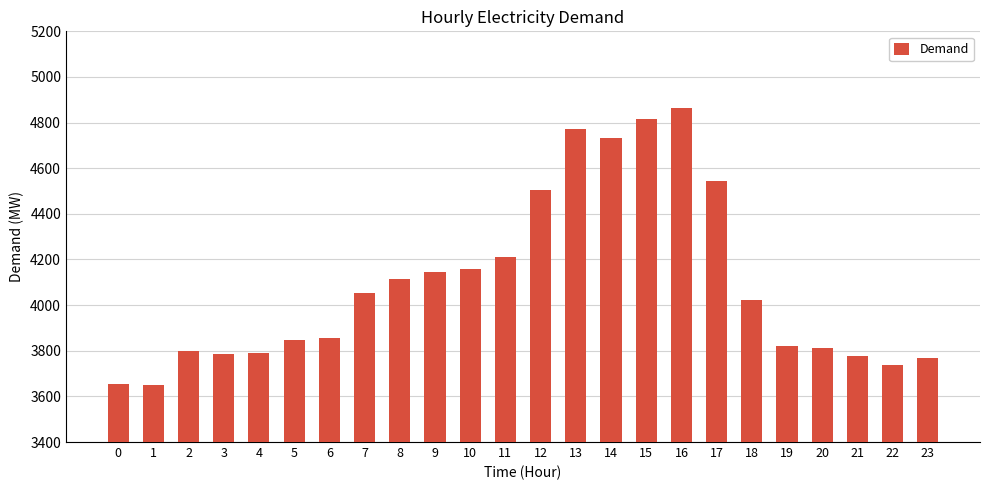

What is the change in value from 2 to 17?

+741